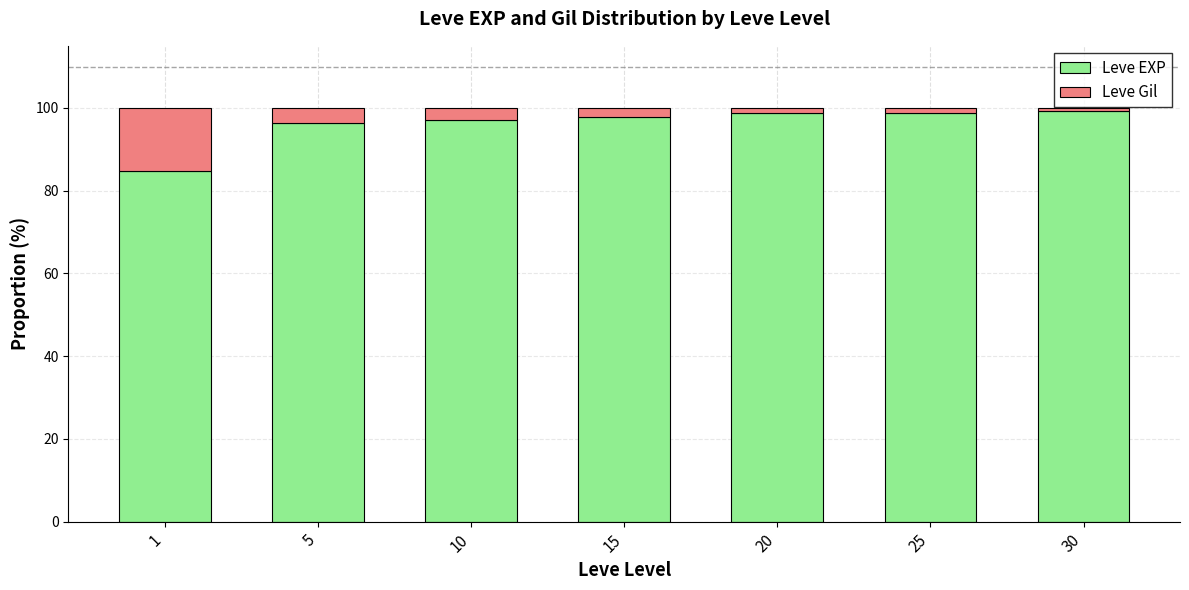

Is it true that Leve EXP equals 96.3 at 5?

True